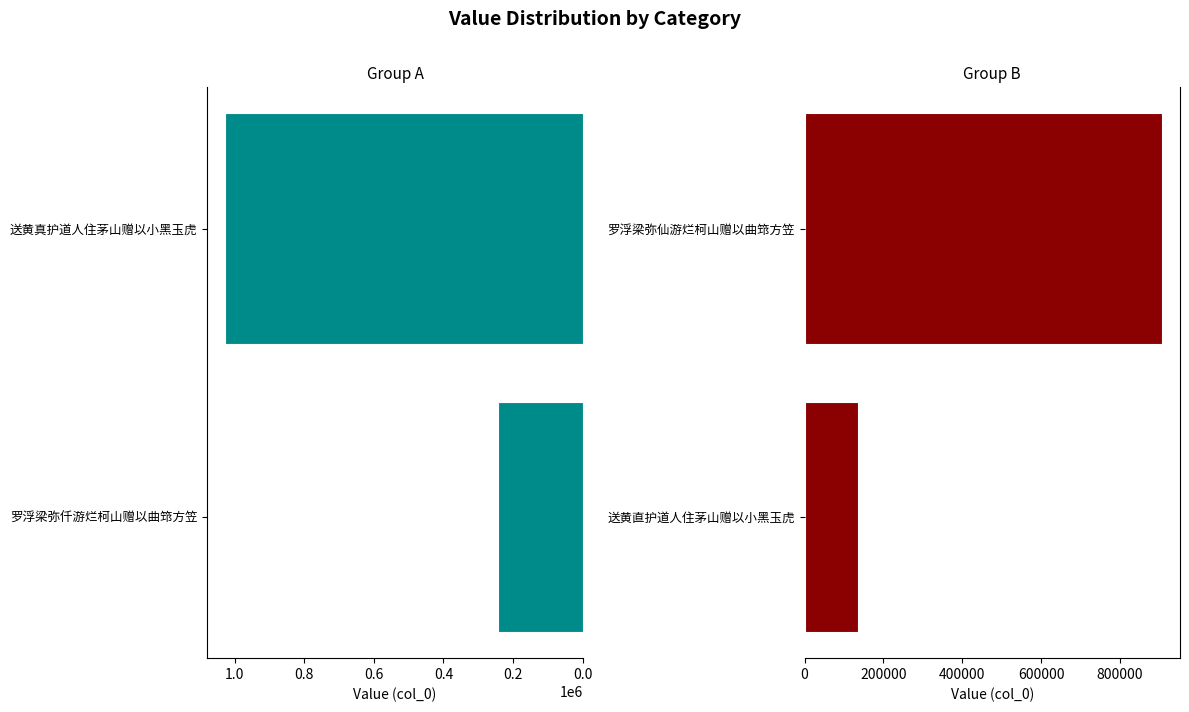

How many Group B values are between 135437 and 907235?

2